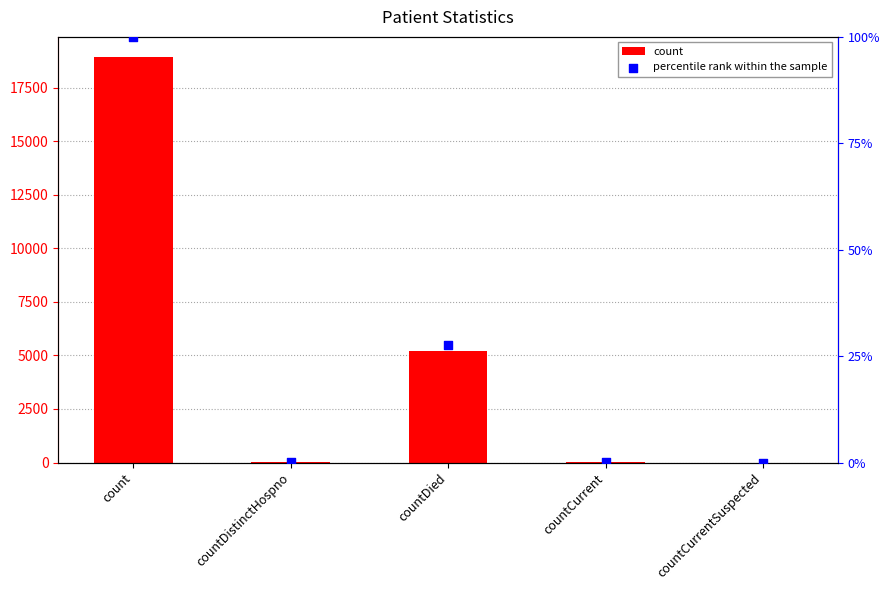

What is the total value across all series at count?

19028.0